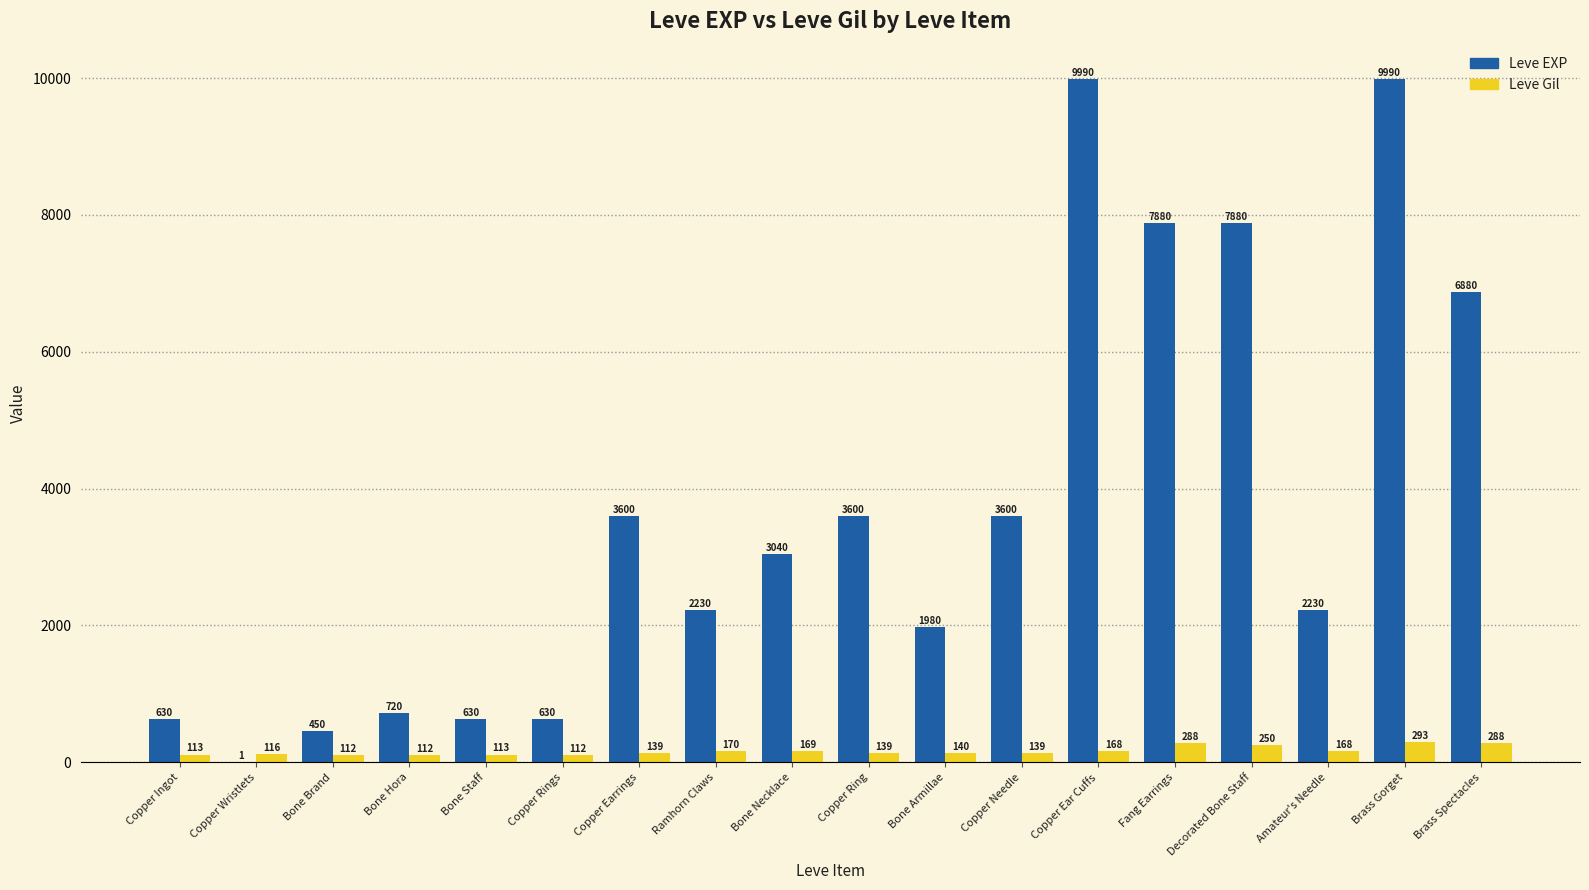

Reading right to left, transcribe all the data shown in this chart.

Leve EXP: 6880	9990	2230	7880	7880	9990	3600	1980	3600	3040	2230	3600	630	630	720	450	1	630
Leve Gil: 288	293	168	250	288	168	139	140	139	169	170	139	112	113	112	112	116	113